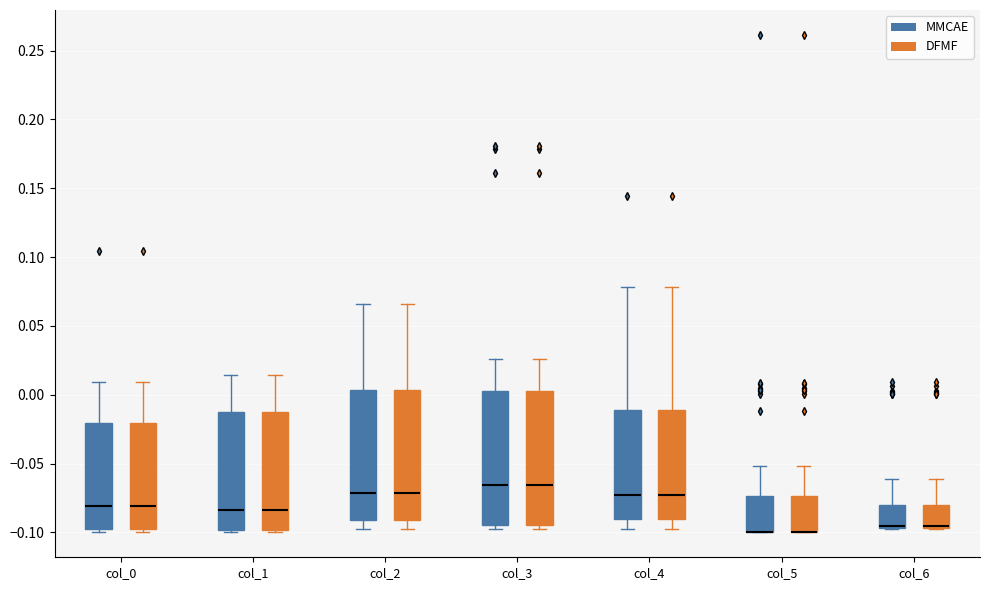

Reading left to right, transcribe this box plot: for each box, give where its median line is, the range the box spans, and where its two whiskers end, as read against the y-axis. The values are not printed on the chart, so give them approximately, as read against the axis.

col_0 (MMCAE): median -0.080, box -0.100 to -0.020, whiskers -0.100 (just below the box's lower edge) to 0.010
col_0 (DFMF): median -0.080, box -0.100 to -0.020, whiskers -0.100 (just below the box's lower edge) to 0.010
col_1 (MMCAE): median -0.085, box -0.100 to -0.015, whiskers -0.100 (just below the box's lower edge) to 0.015
col_1 (DFMF): median -0.085, box -0.100 to -0.015, whiskers -0.100 (just below the box's lower edge) to 0.015
col_2 (MMCAE): median -0.070, box -0.090 to 0.005, whiskers -0.095 to 0.065
col_2 (DFMF): median -0.070, box -0.090 to 0.005, whiskers -0.095 to 0.065
col_3 (MMCAE): median -0.065, box -0.095 to 0.005, whiskers -0.100 to 0.025
col_3 (DFMF): median -0.065, box -0.095 to 0.005, whiskers -0.100 to 0.025
col_4 (MMCAE): median -0.075, box -0.090 to -0.010, whiskers -0.100 to 0.080
col_4 (DFMF): median -0.075, box -0.090 to -0.010, whiskers -0.100 to 0.080
col_5 (MMCAE): median -0.100 (drawn on the box's lower edge), box -0.100 to -0.075, whiskers -0.100 to -0.050
col_5 (DFMF): median -0.100 (drawn on the box's lower edge), box -0.100 to -0.075, whiskers -0.100 to -0.050
col_6 (MMCAE): median -0.095 (drawn on the box's lower edge), box -0.095 to -0.080, whiskers -0.100 to -0.060
col_6 (DFMF): median -0.095 (drawn on the box's lower edge), box -0.095 to -0.080, whiskers -0.100 to -0.060